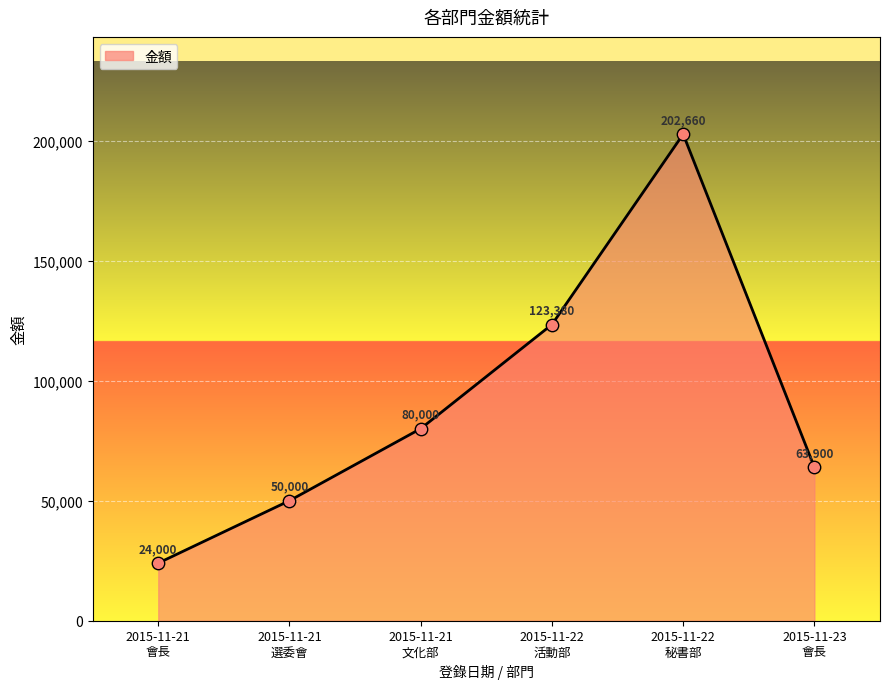

What is the ratio of the value at 2015-11-21
選委會 to the value at 2015-11-21
文化部?

0.6